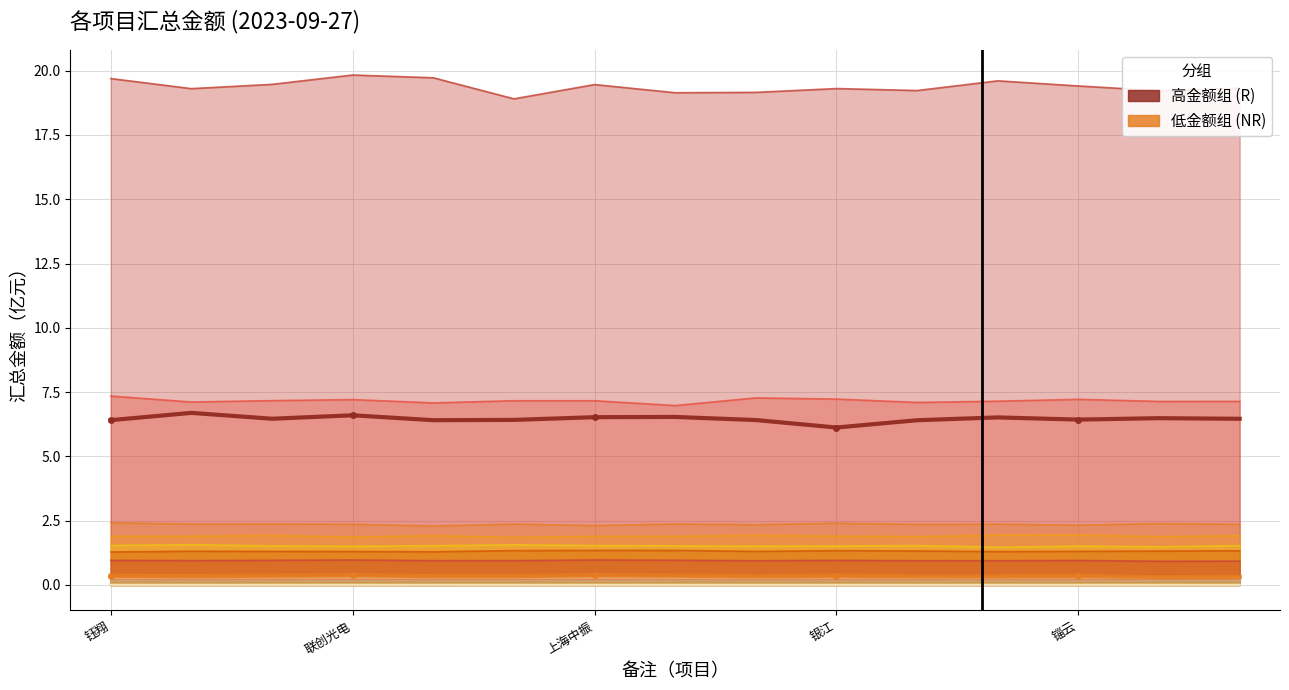

How many lines are shown in the chart?

2